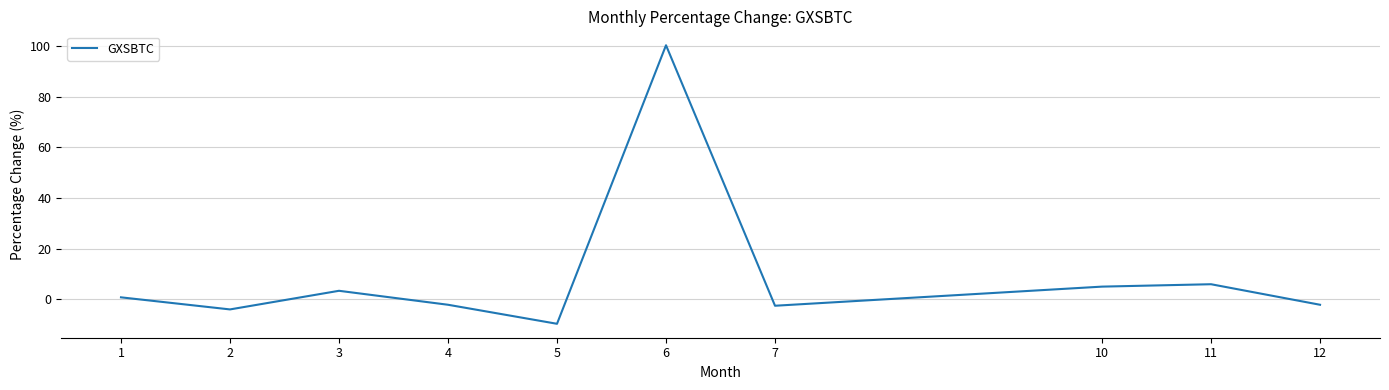

What is the change in value from 5 to 6?

+110.1